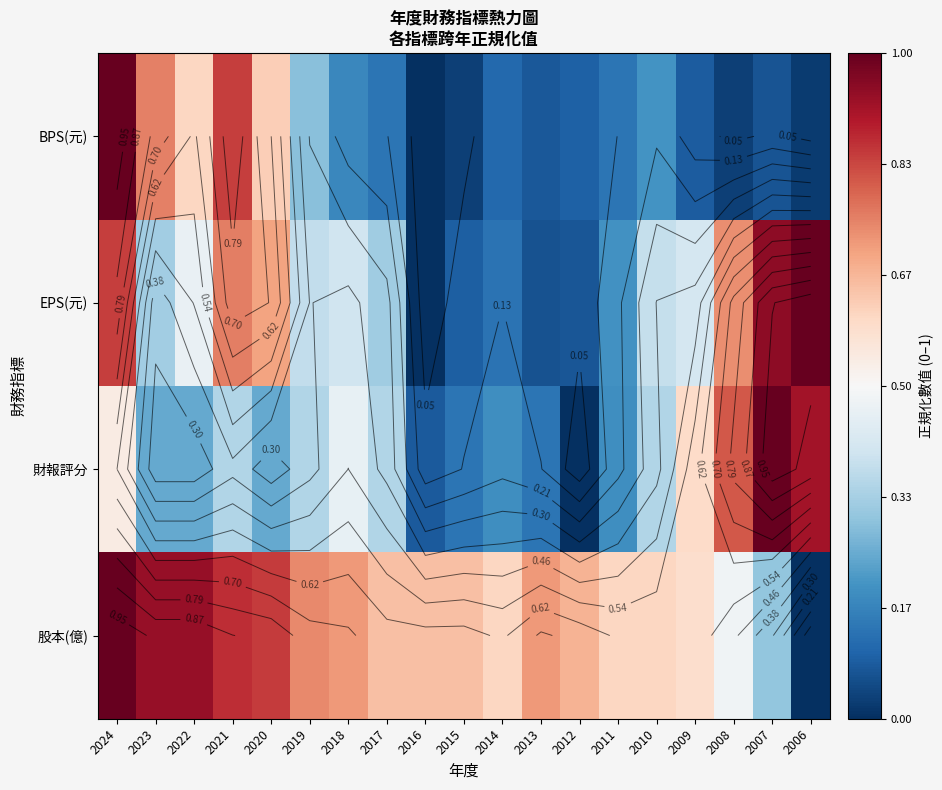

Which series changed the most between 2011 and 2007?

財報評分